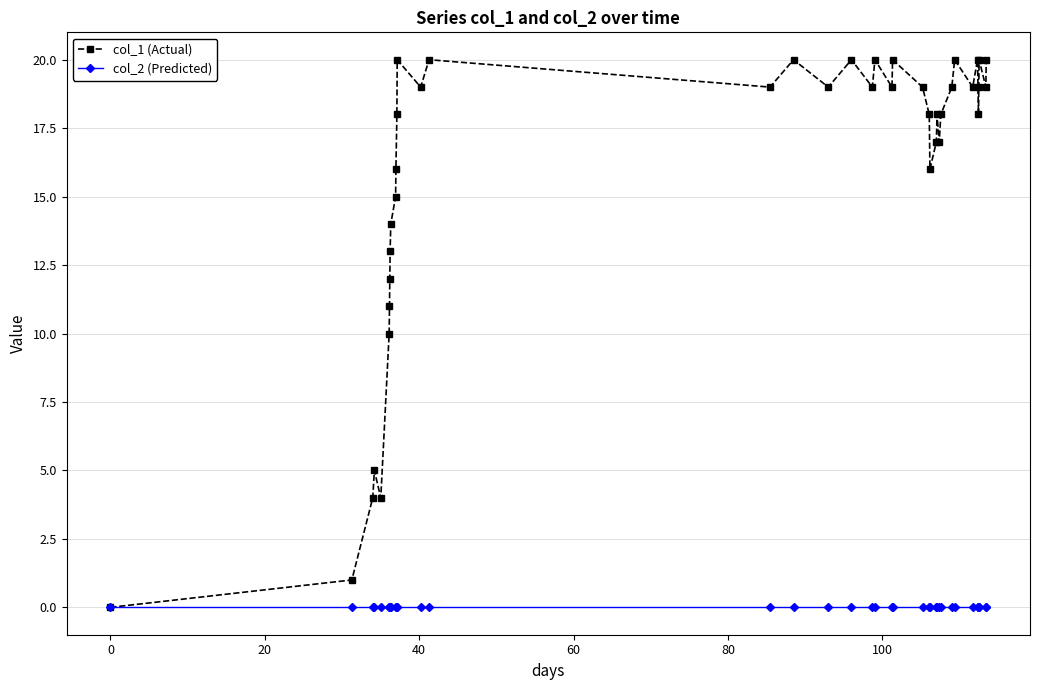

Which series has the widest spread of values?

col_1 (Actual)